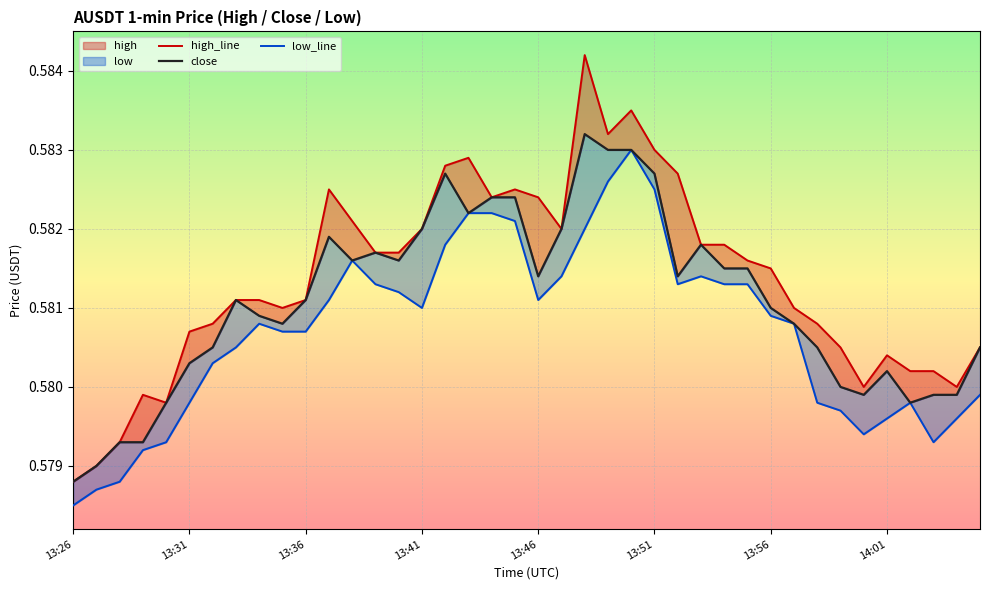

In close, how many points are lower than both neighbors (excluding endpoints)?

8